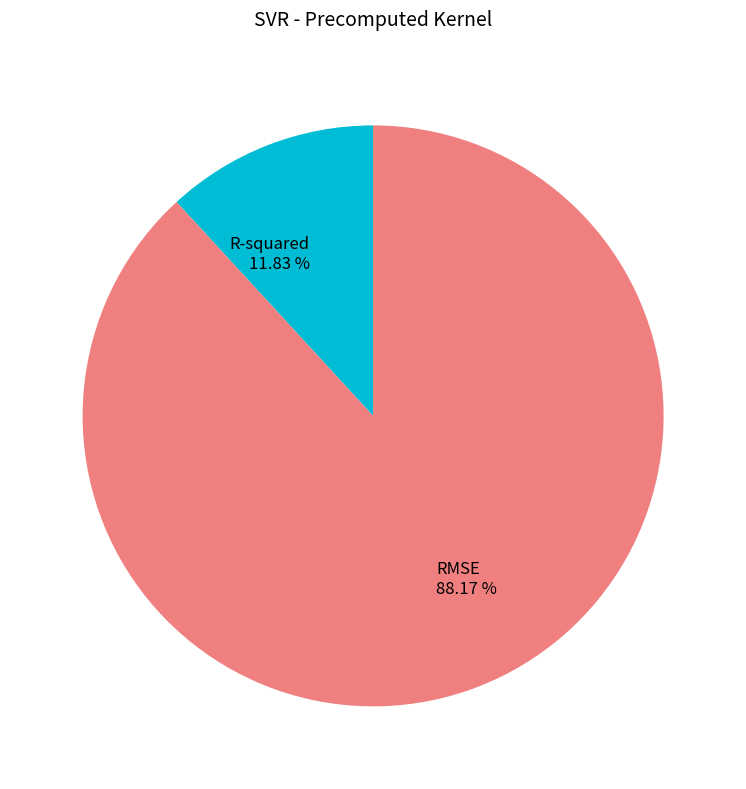

How many segments does this pie chart have?

2